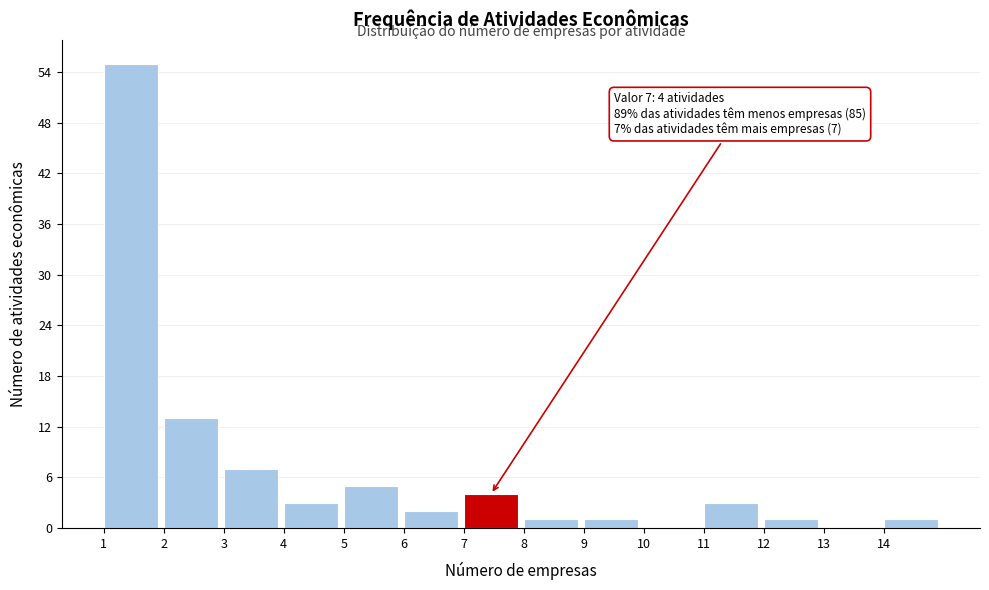

Is it true that the value at 5 is 9?

False